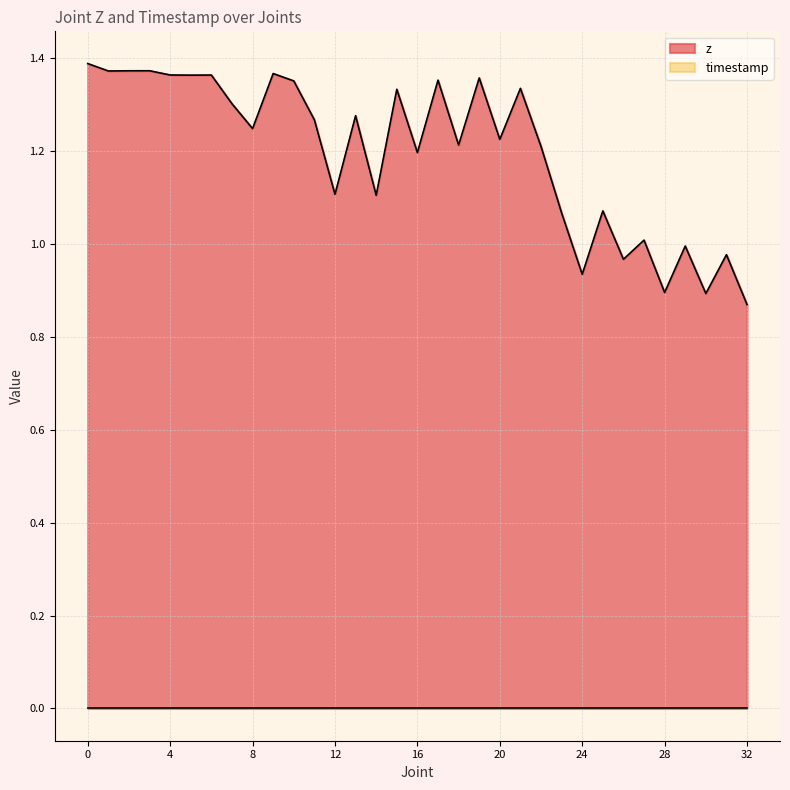

Reading right to left, what are all the values shown in this chart?

0.9	1.0	0.9	1.0	0.9	1.0	1.0	1.1	0.9	1.1	1.2	1.3	1.2	1.4	1.2	1.4	1.2	1.3	1.1	1.3	1.1	1.3	1.4	1.4	1.2	1.3	1.4	1.4	1.4	1.4	1.4	1.4	1.4